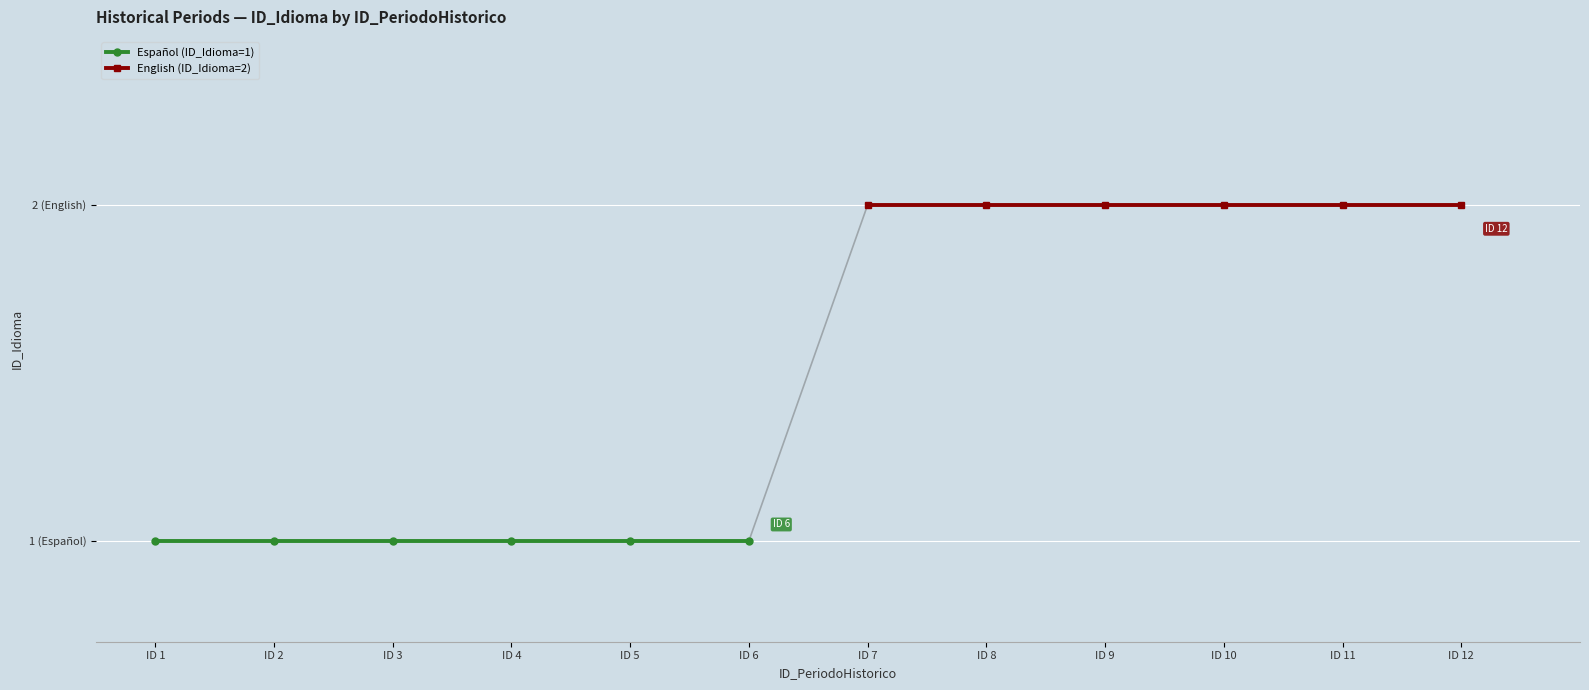

True or false: Español (ID_Idioma=1) and English (ID_Idioma=2) intersect in this chart.

False